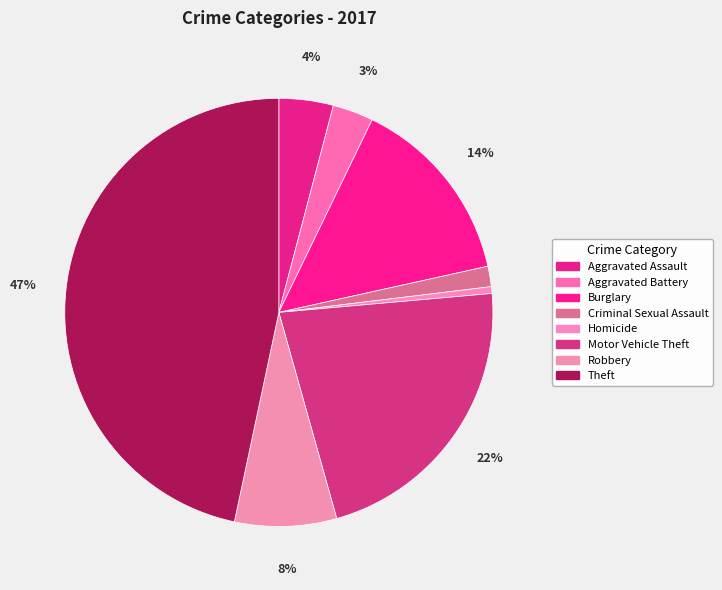

What is the largest slice in the pie chart?

Theft